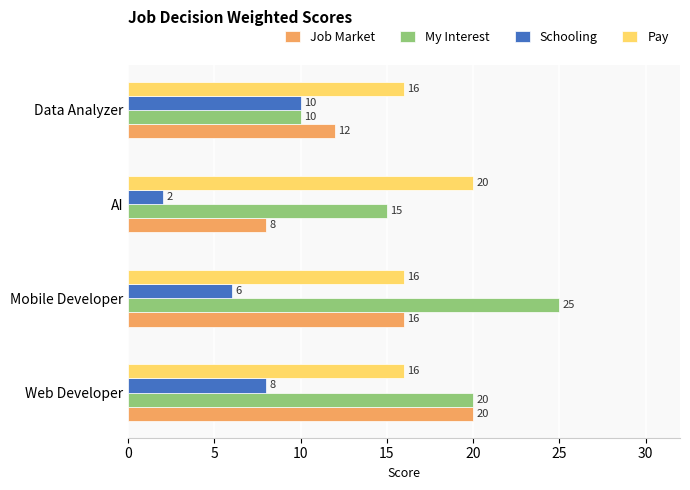

What is the greatest value displayed?

25